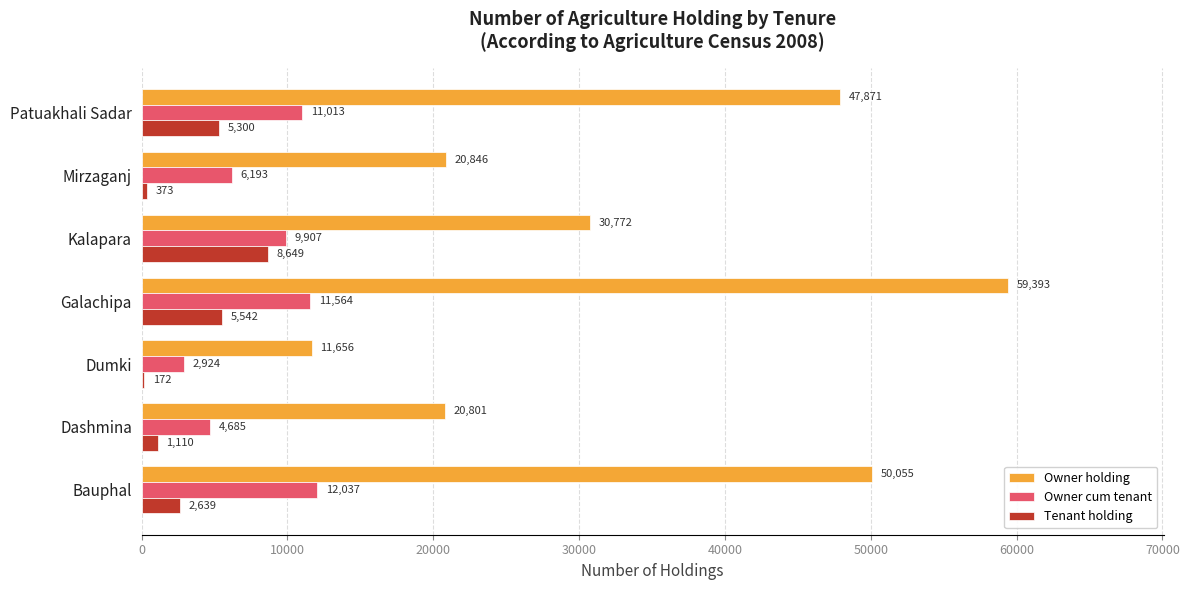

Which category has the highest value across all series?

Galachipa